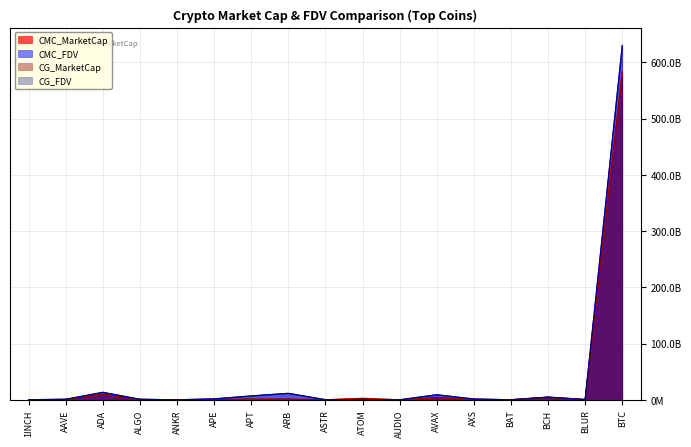

What are all the series names shown in the legend?

CMC_MarketCap, CMC_FDV, CG_MarketCap, CG_FDV